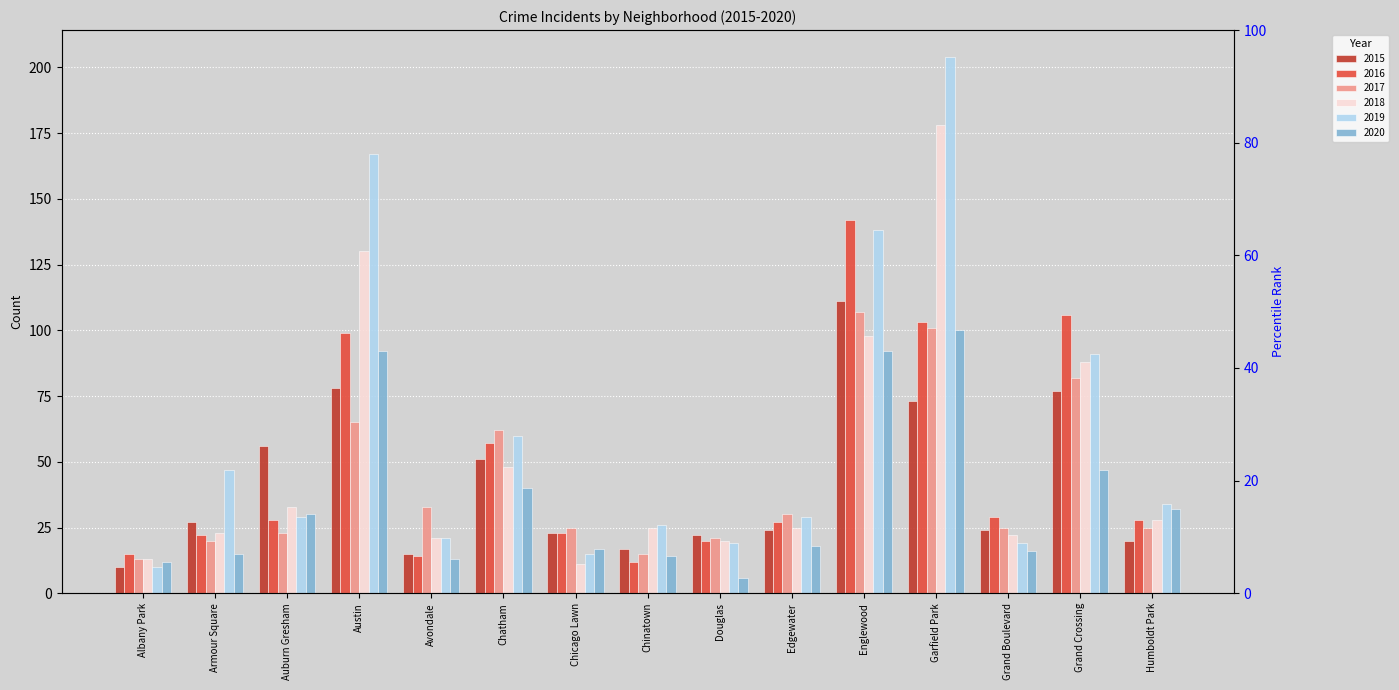

Count the number of data series in this chart.

6